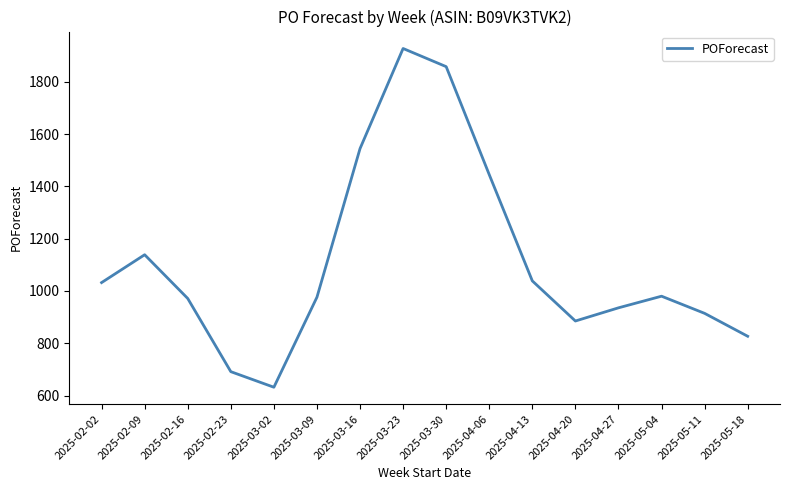

What is the change in value from 2025-03-16 to 2025-05-18?

-717.9